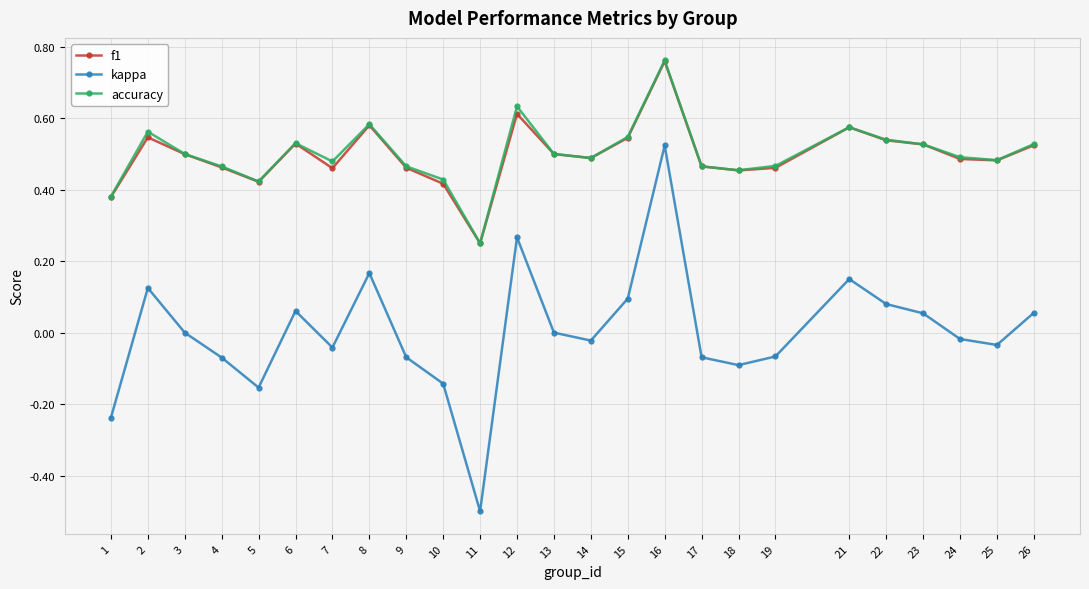

How many distinct data groups are displayed?

3